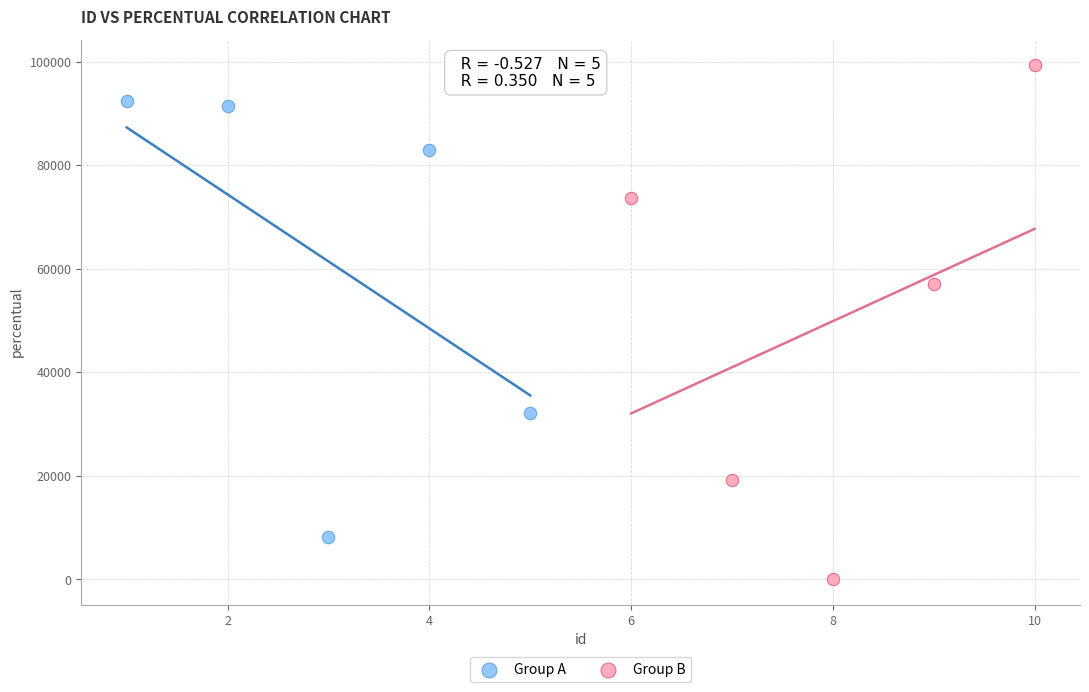

Which series has the largest Y range (max minus min)?

Group B